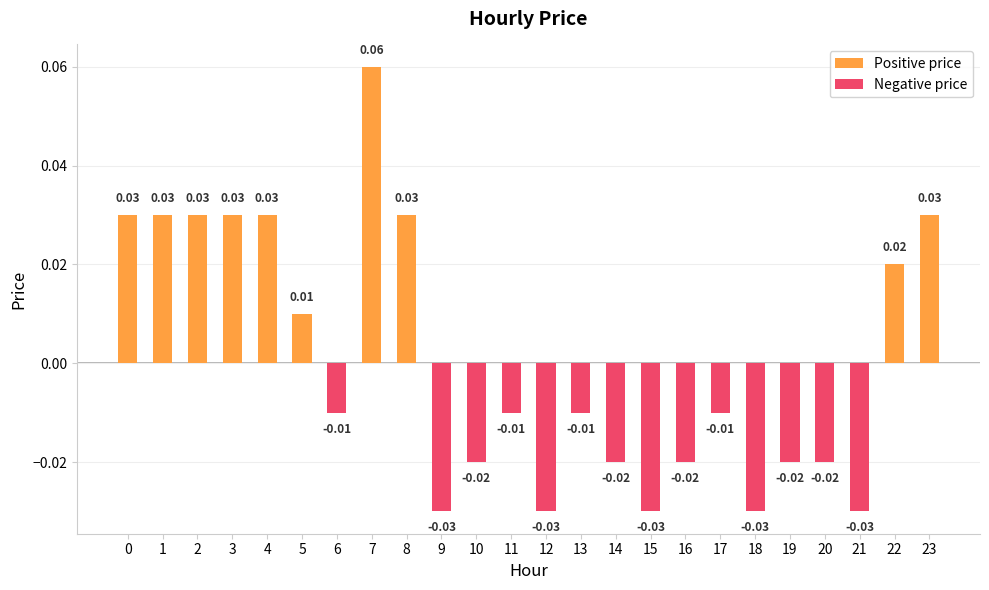

How many distinct data groups are displayed?

1